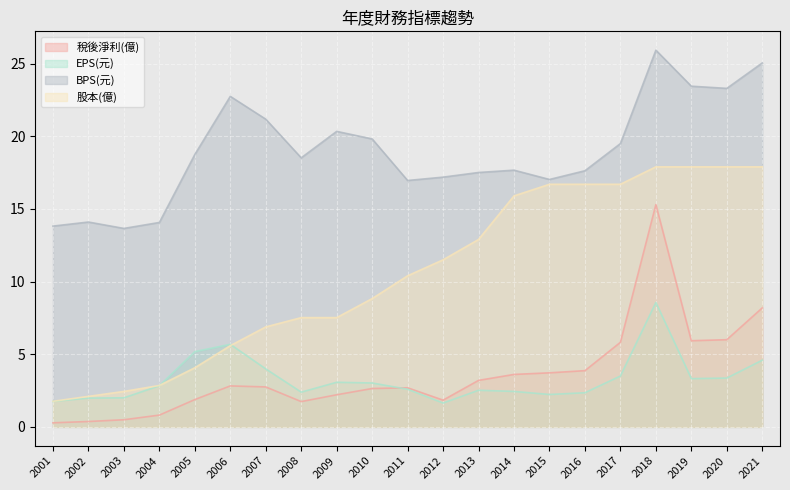

Rank the series by their maximum value, from highest to lowest.

BPS(元), 股本(億), 稅後淨利(億), EPS(元)